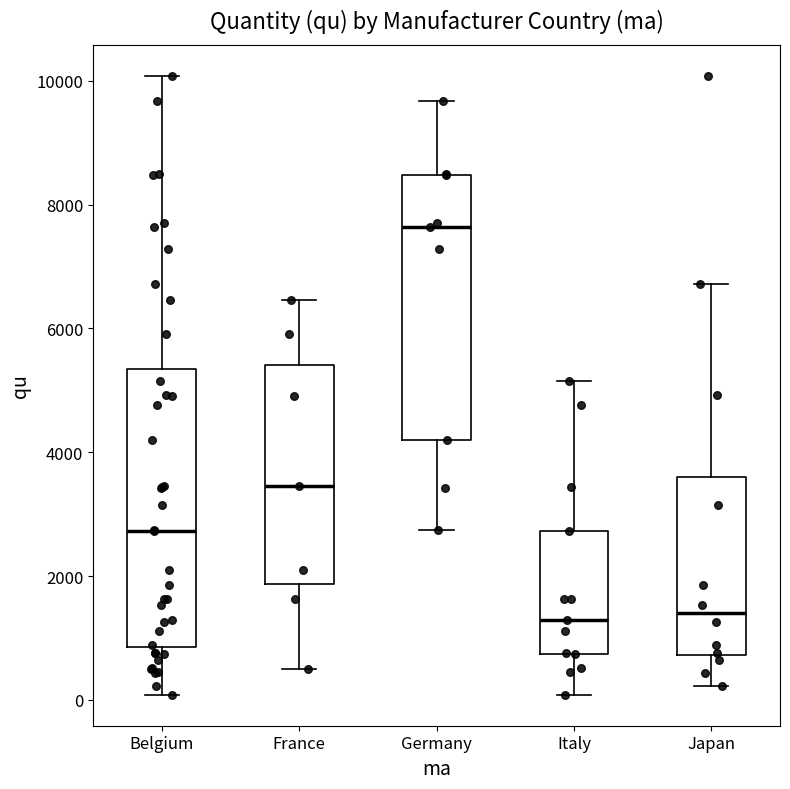

Which box's median line is the highest?

Germany